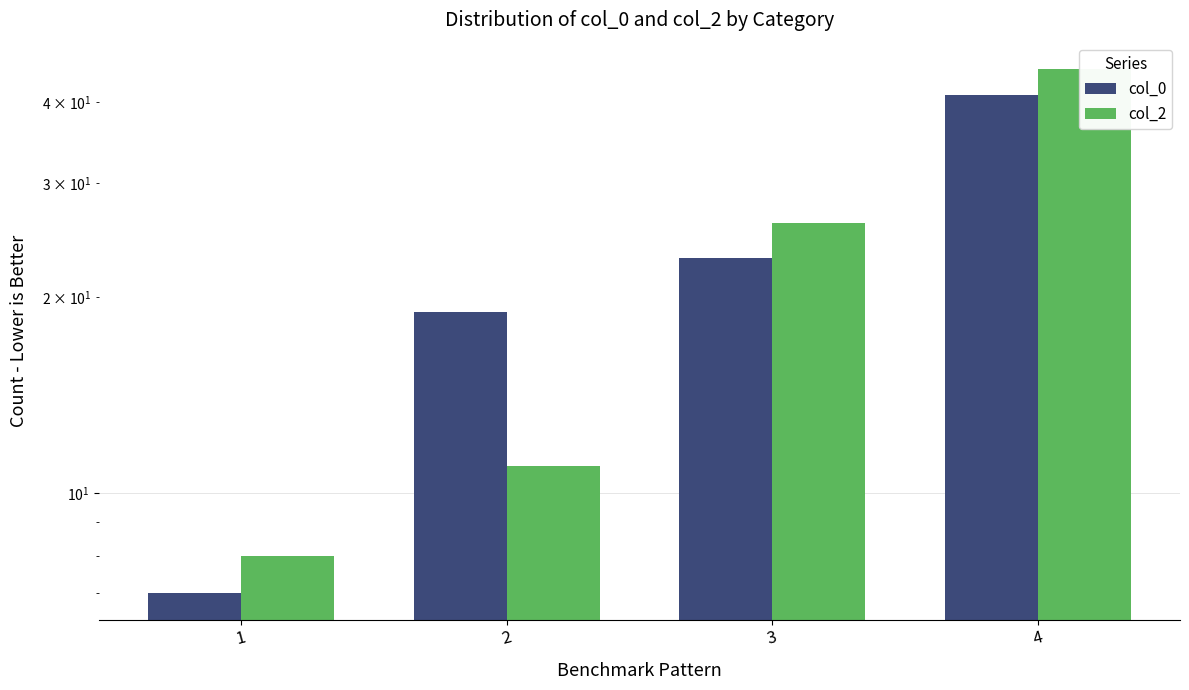

What value does the col_2 series have at 1, to the nearest 5?

10